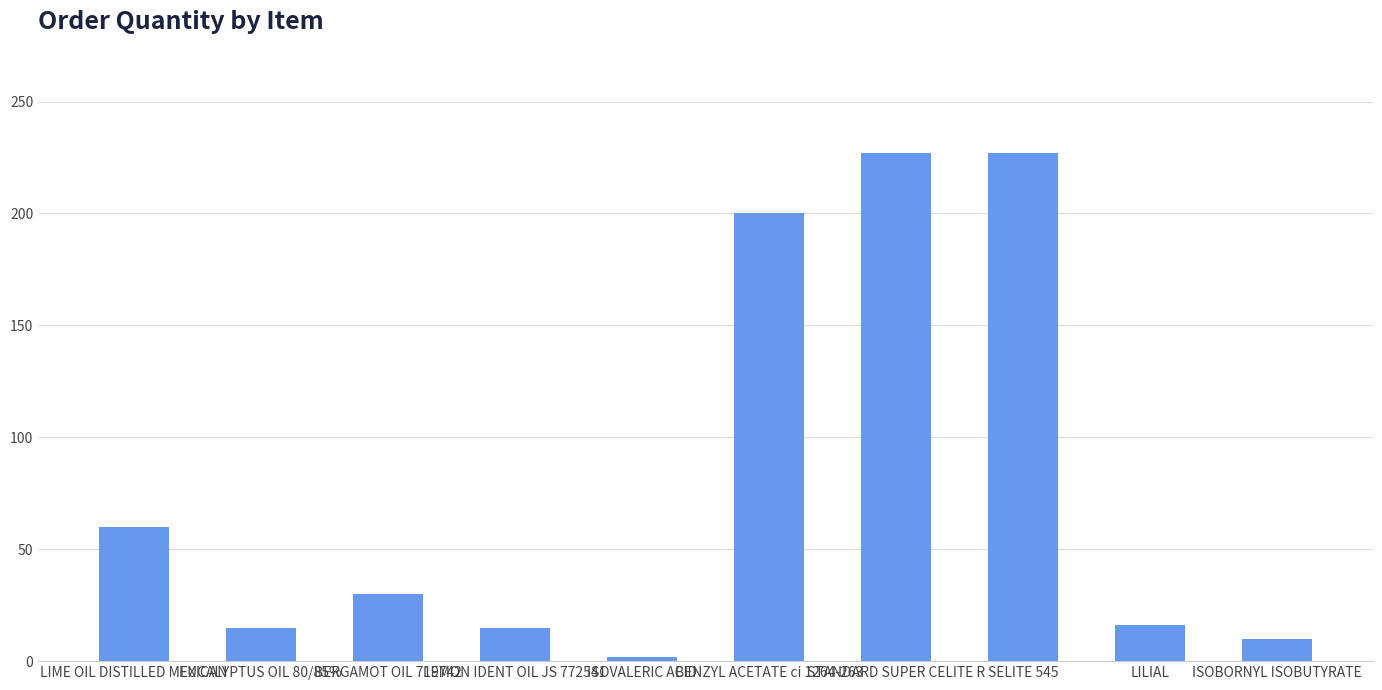

What is the label of the 5th bar from the left?

ISOVALERIC ACID